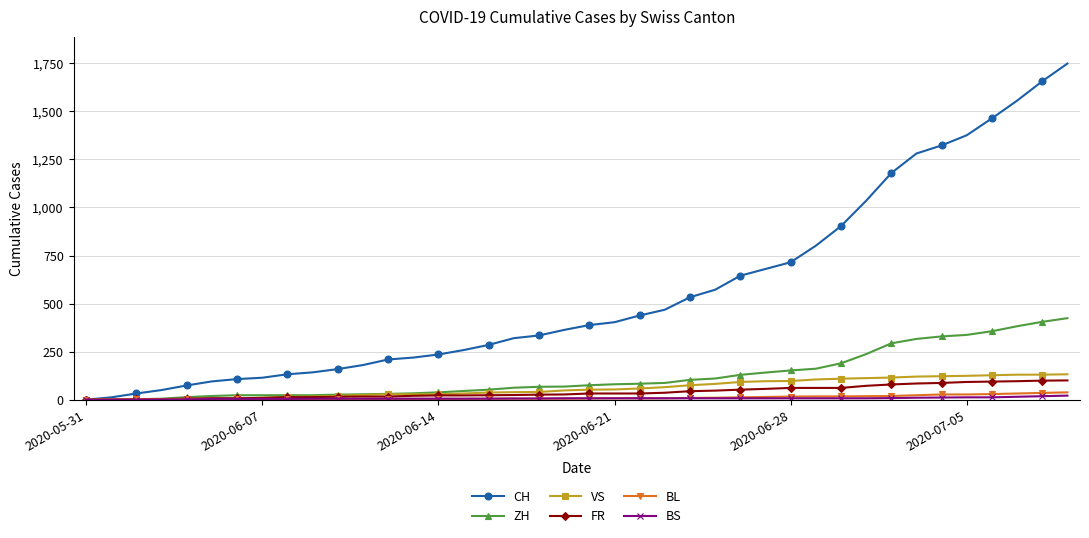

Is this an area chart (filled region under the line)?

No